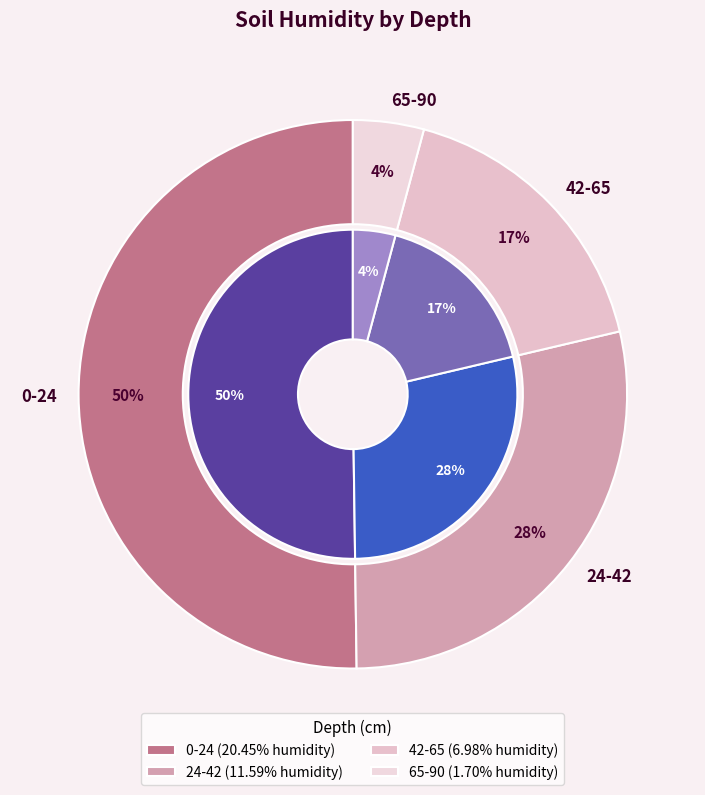

Combined, what portion of the pie is 65-90 and 24-42?

32.6%